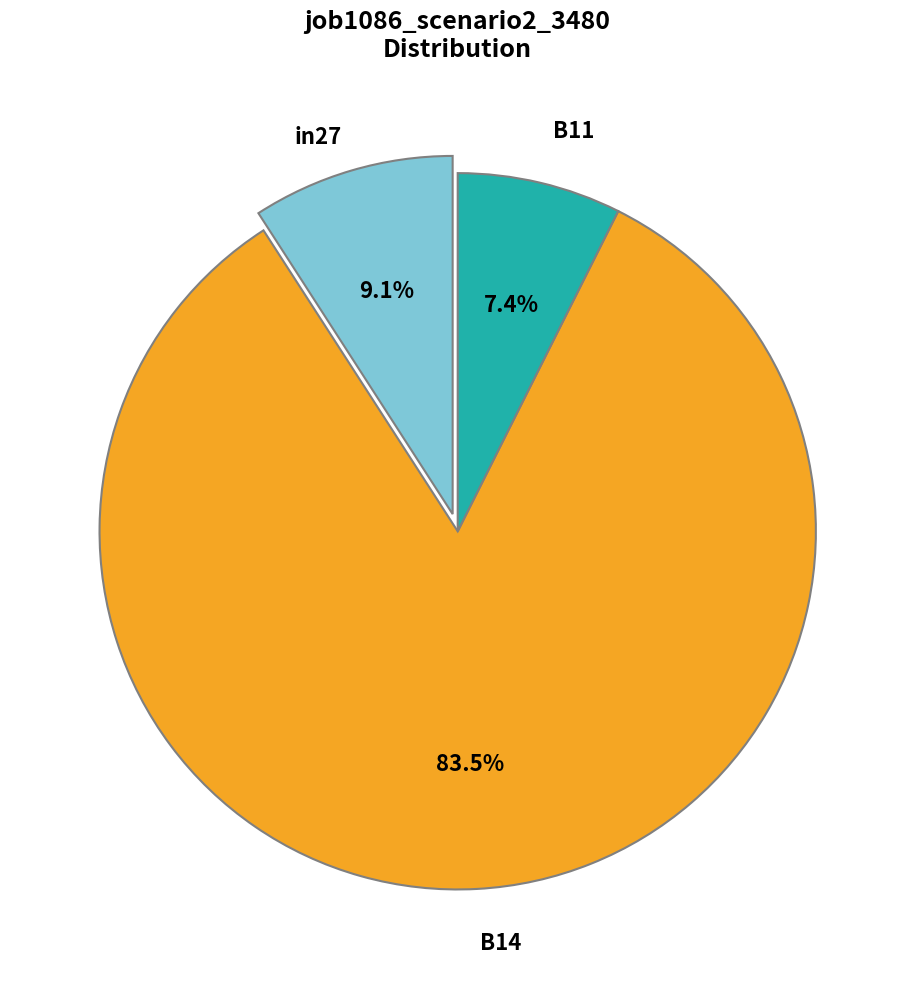

Does any single category account for the majority?

Yes